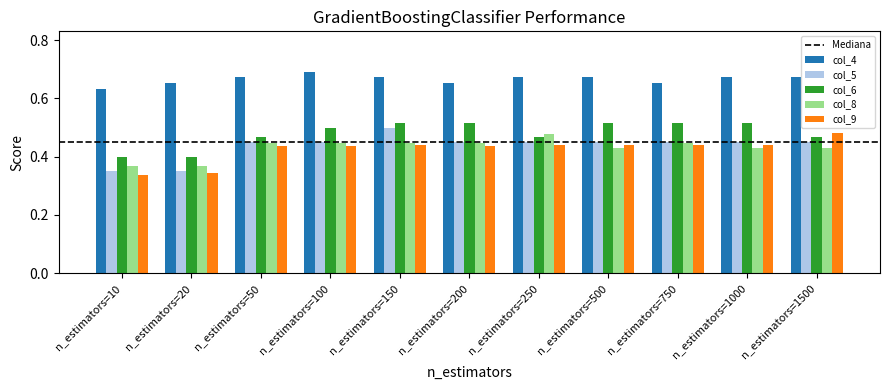

Is the value of col_6 at n_estimators=500 greater than the value of col_8 at n_estimators=500?

Yes